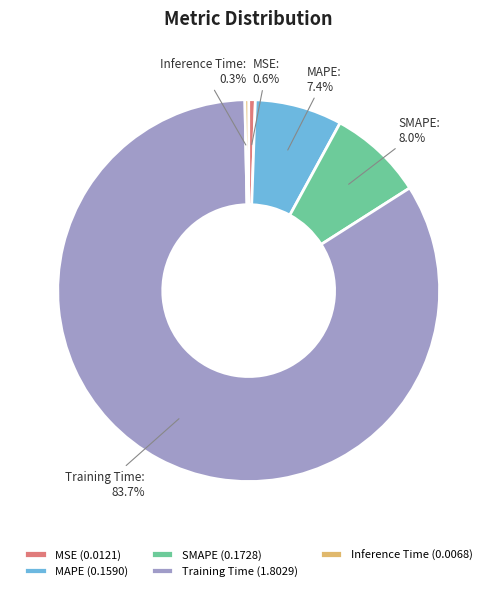

Combined, do MAPE and Training Time account for over 50%?

Yes